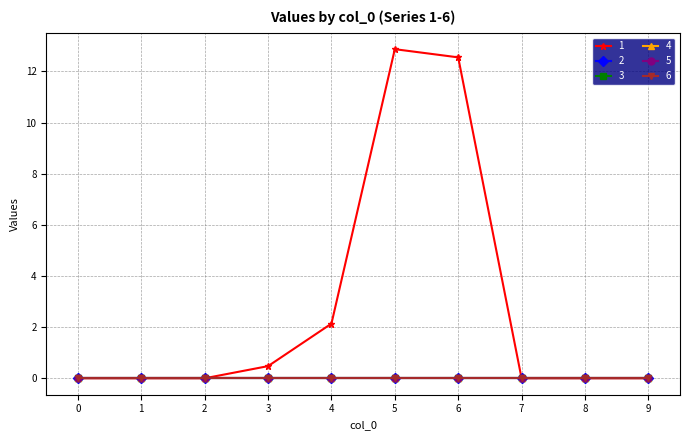

Is this an area chart (filled region under the line)?

No